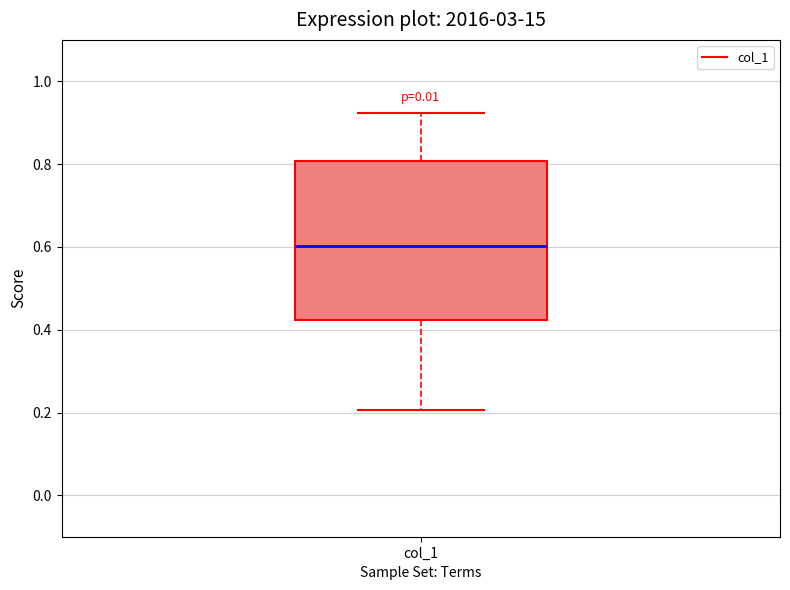

Read this box plot against the y-axis: the position of the median line, the range covered by the box, and the ends of both whiskers. The values are not printed on the chart, so give them approximately, as read against the axis.

median 0.60, box 0.42 to 0.80, whiskers 0.20 to 0.92